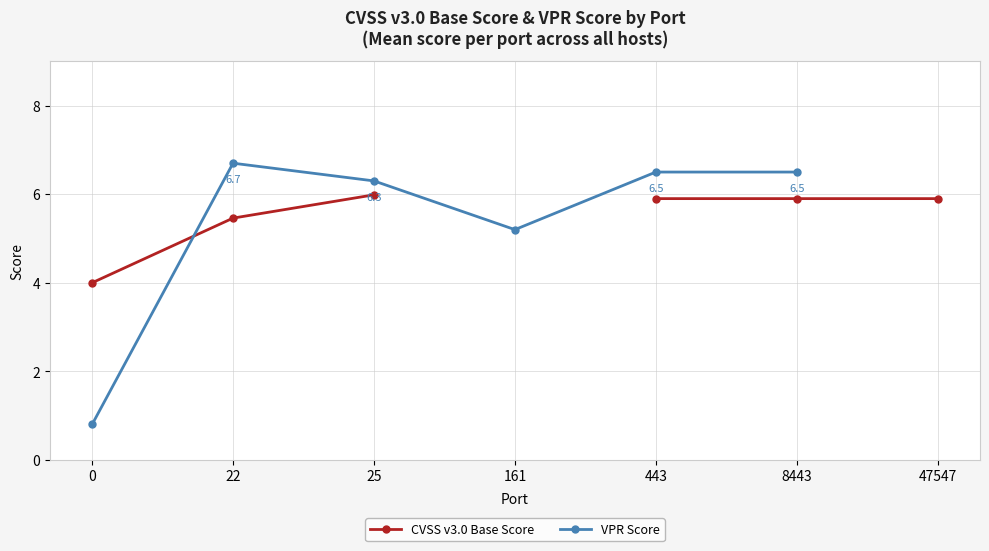

What is the difference between the maximum and minimum values in the CVSS v3.0 Base Score series?

2.0